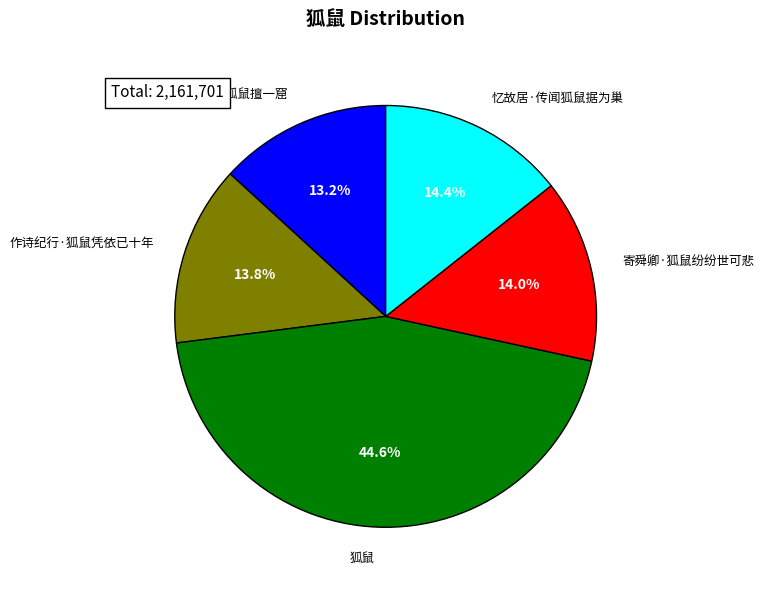

Combined, what portion of the pie is 作诗纪行·狐鼠凭依已十年 and 狐鼠?

58.4%